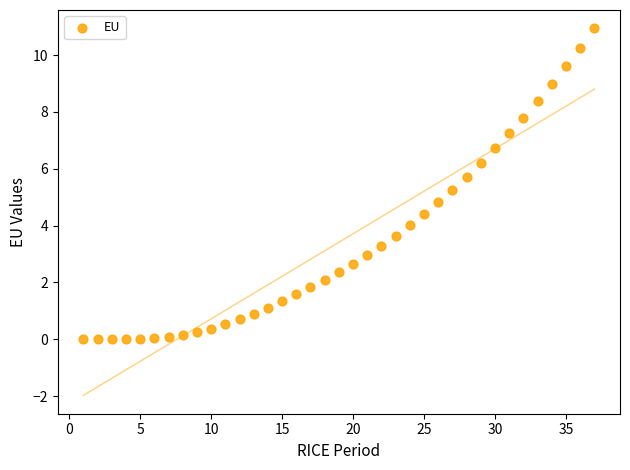

What is the range of X values (max minus min)?

36.0